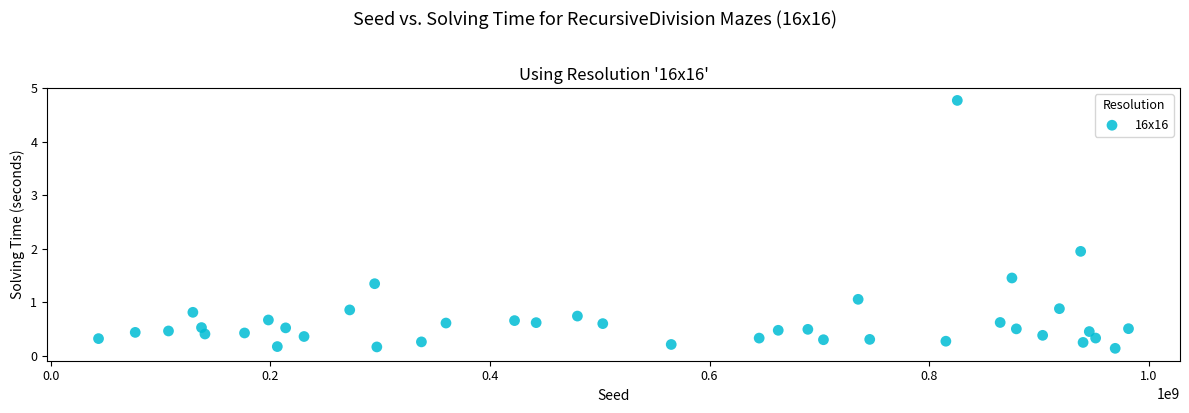

What is the range of X values (max minus min)?

938170340.0